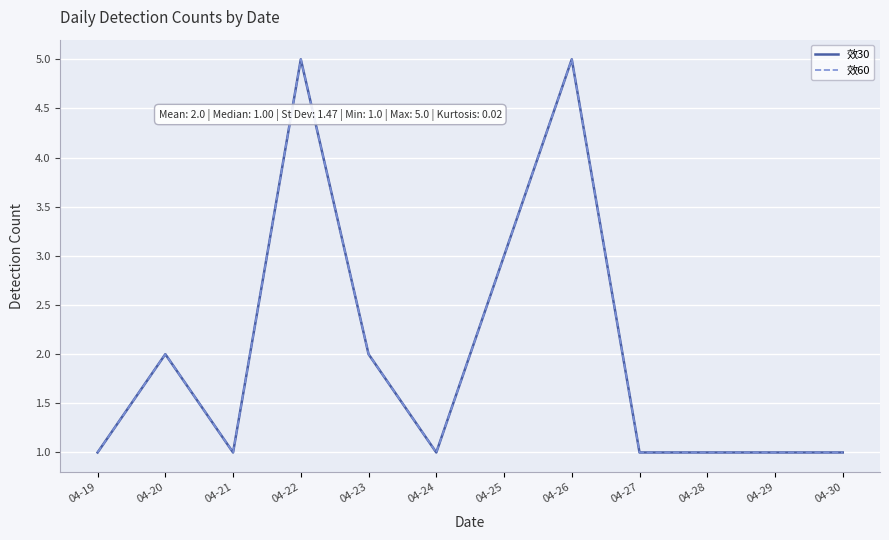

At 04-19, list the series in order from smallest to largest.

效30, 效60